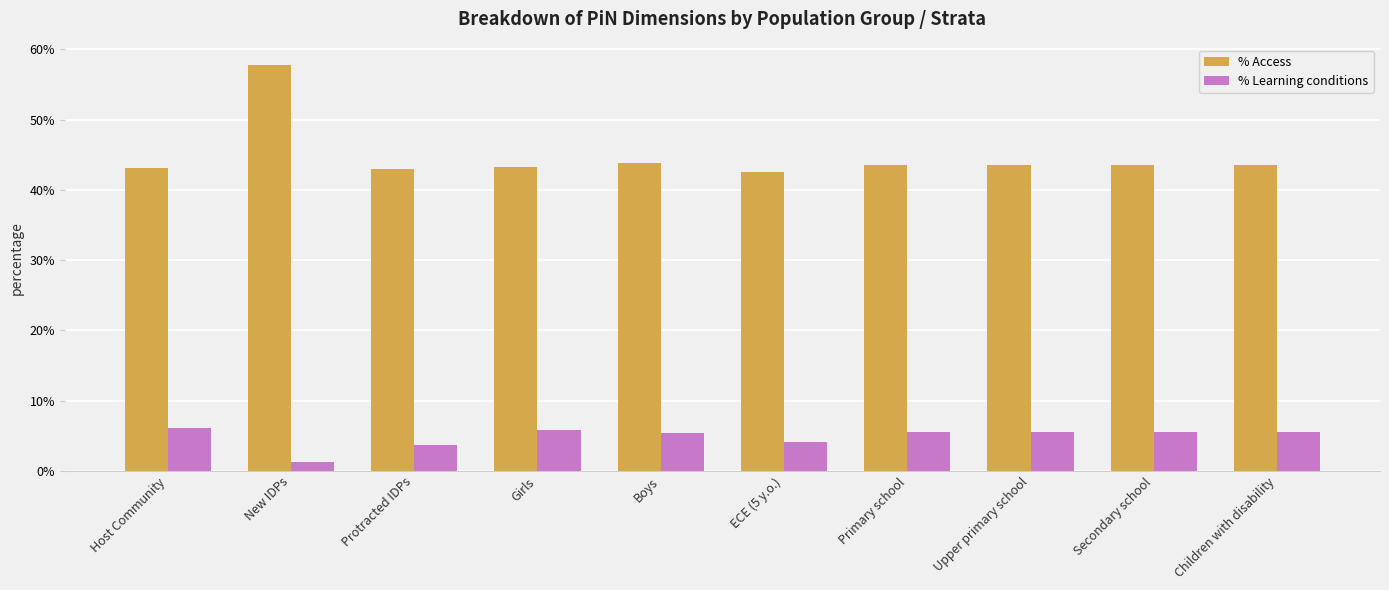

How many bars are there in total?

20